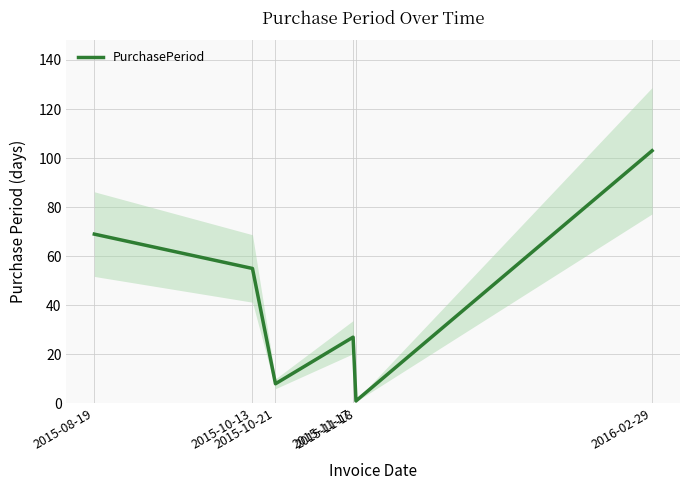

Reading right to left, transcribe all the data shown in this chart.

2016-02-29=103	2015-11-18=1	2015-11-17=27	2015-10-21=8	2015-10-13=55	2015-08-19=69